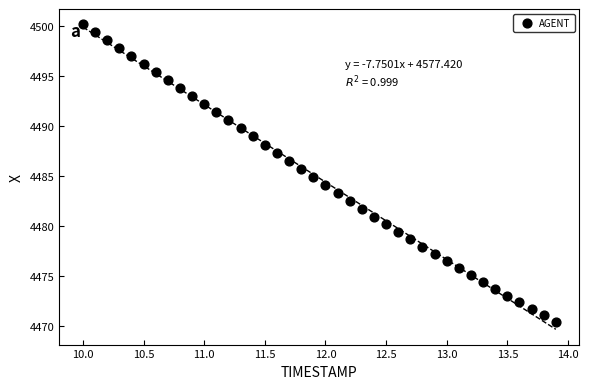

What is the range of X values (max minus min)?

3.9